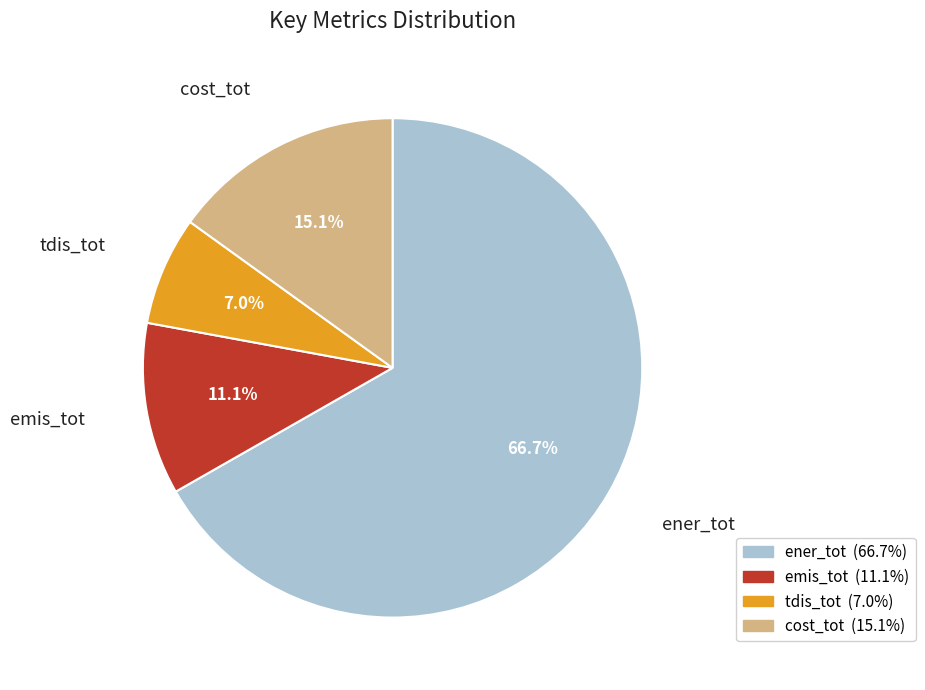

Approximately how many times larger is the value at emis_tot compared to tdis_tot?

1.6